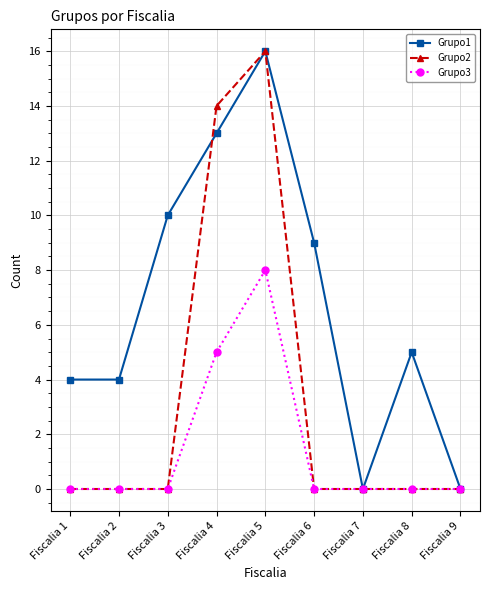

At which category is the sum across all series the highest?

Fiscalia 5